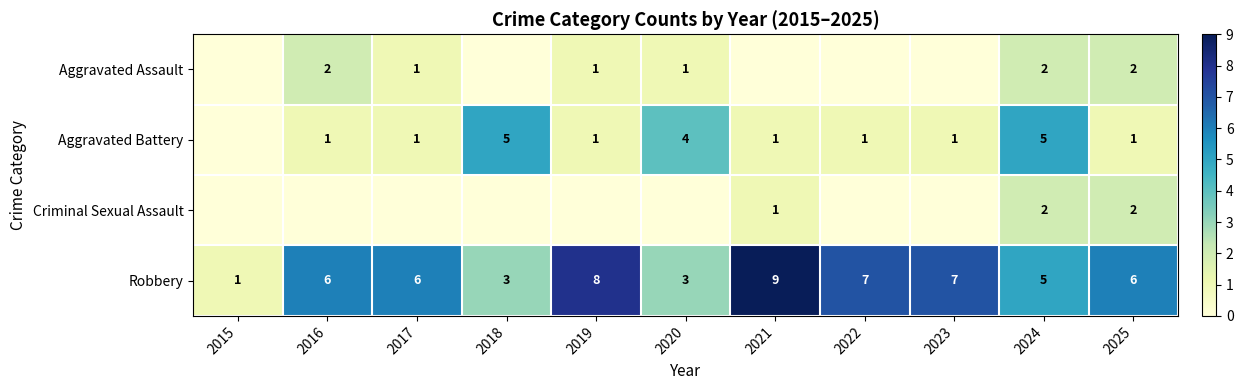

Count the Robbery values in the range 3 to 7.

8